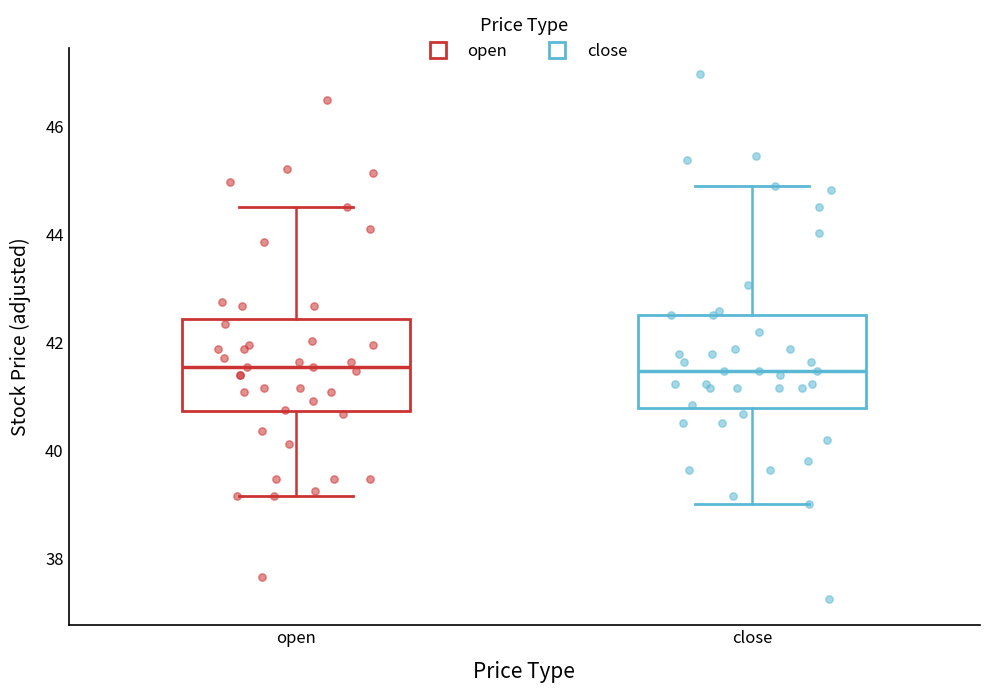

Where does the upper whisker of the box for open end on the y-axis? The values are not printed on the chart, so give them approximately, as read against the axis.

44.4